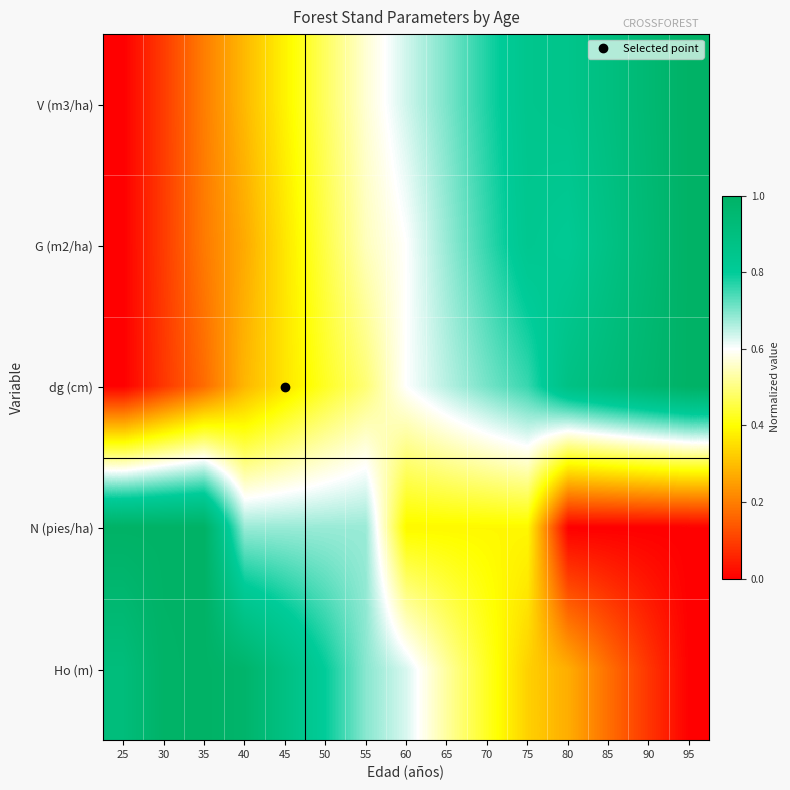

List the series in order of their peak value, highest first.

V (m3/ha), G (m2/ha), dg (cm), N (pies/ha), Ho (m)